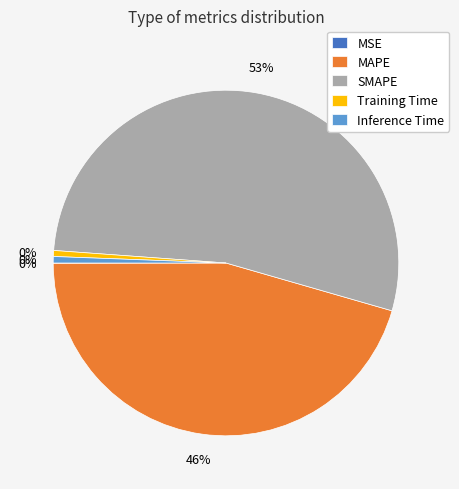

To the nearest percent, what is the average slice percentage?

20%